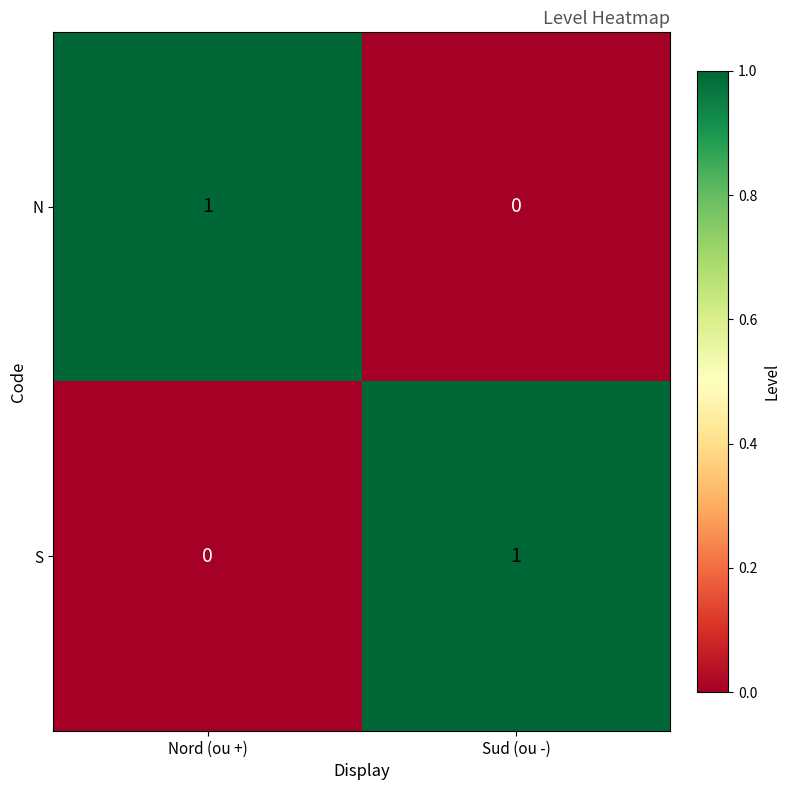

True or false: N has a value of 0 at Sud (ou -).

True